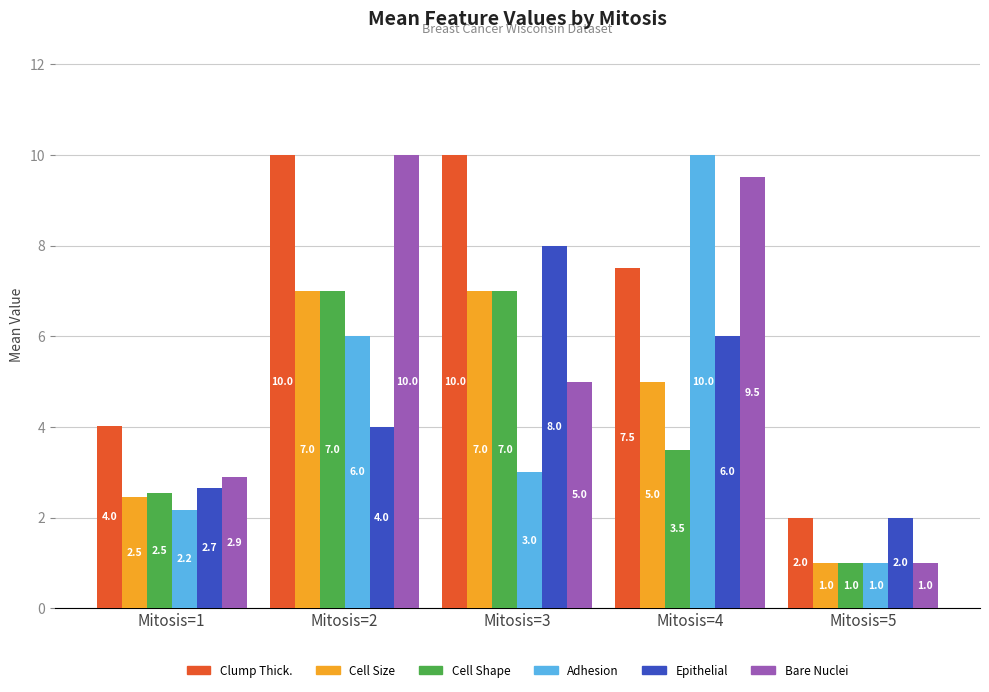

What is the spread (max minus min) of values at Mitosis=2?

6.0